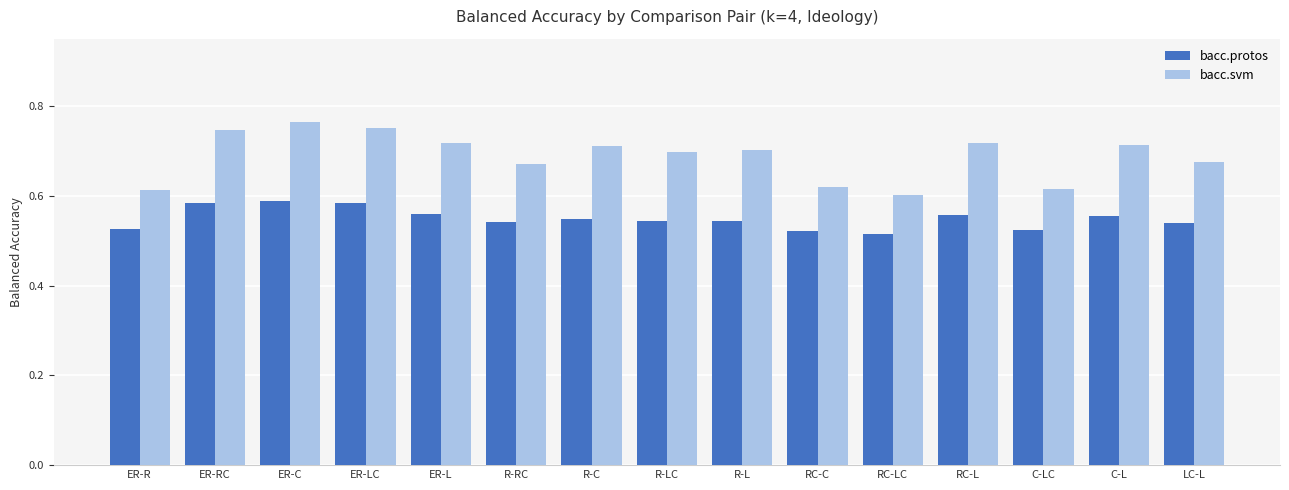

Count the bacc.svm values in the range 0 to 1.

15